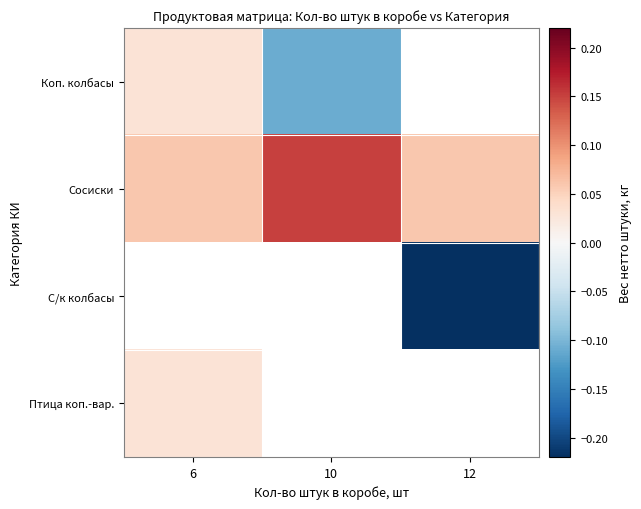

The С/к колбасы series shows -0.4 at 12. True or false?

False